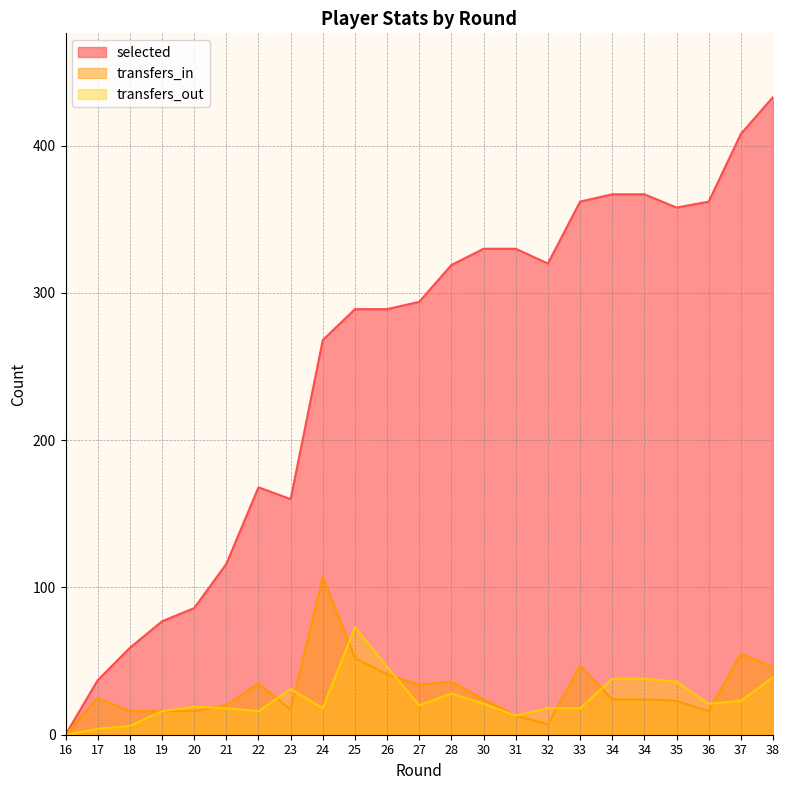

What is the value of the transfers_out point at the 17th from the left?

18